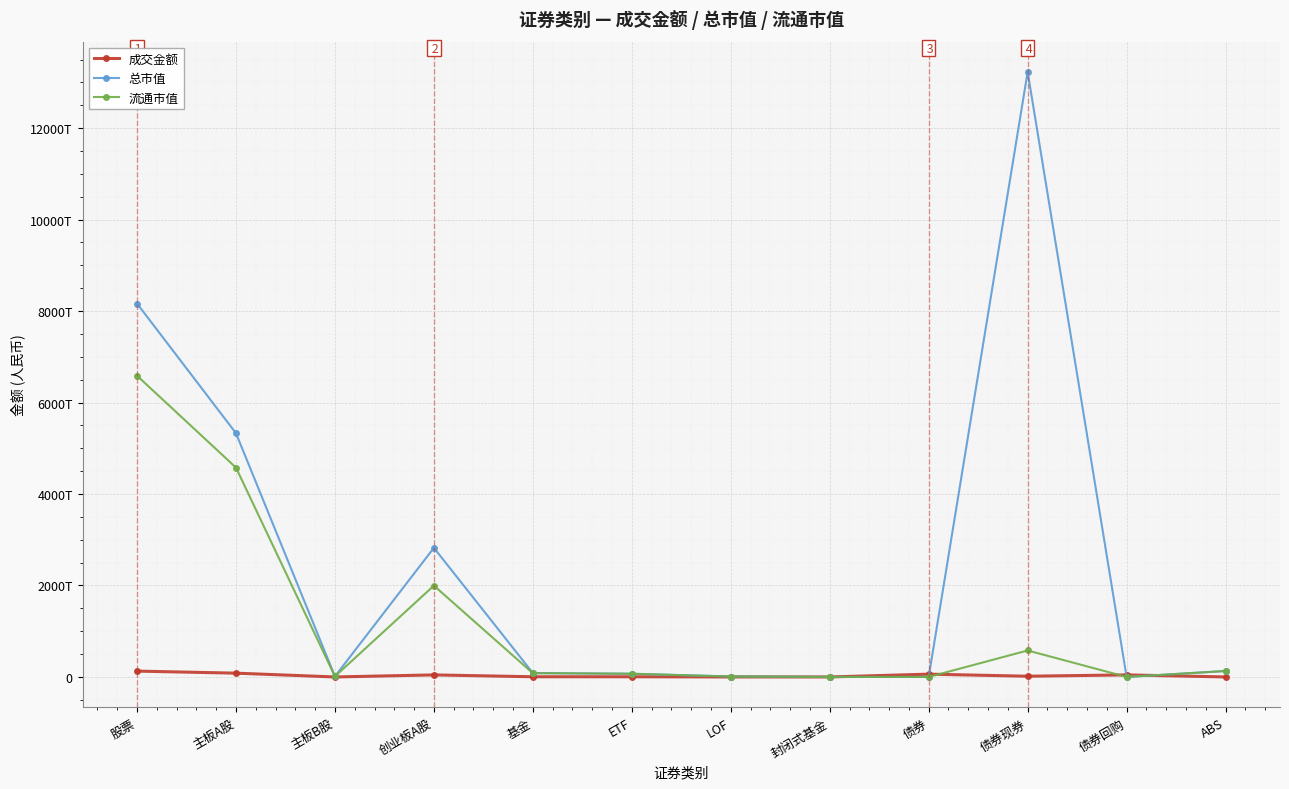

What are all the series names shown in the legend?

成交金额, 总市值, 流通市值